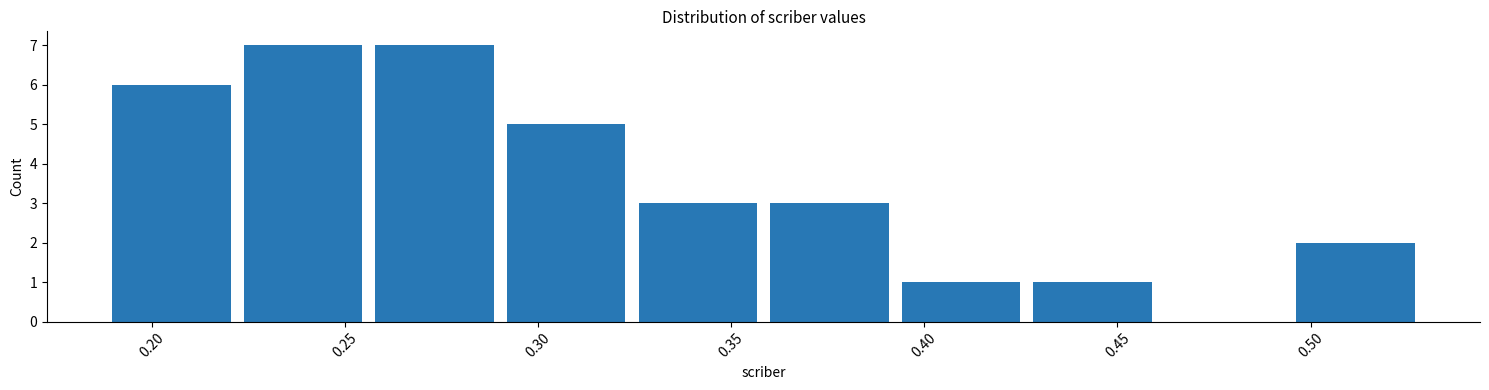

Reading left to right, list every bar in this chart as the range it spans on the x-axis followed by its height. Neither the bar edges nor the heights are printed on the chart, so give them approximately, as read against the axes.

0.190 to 0.220: 6
0.220 to 0.255: 7
0.255 to 0.290: 7
0.290 to 0.325: 5
0.325 to 0.360: 3
0.360 to 0.390: 3
0.390 to 0.425: 1
0.425 to 0.460: 1
0.460 to 0.495: 0
0.495 to 0.530: 2